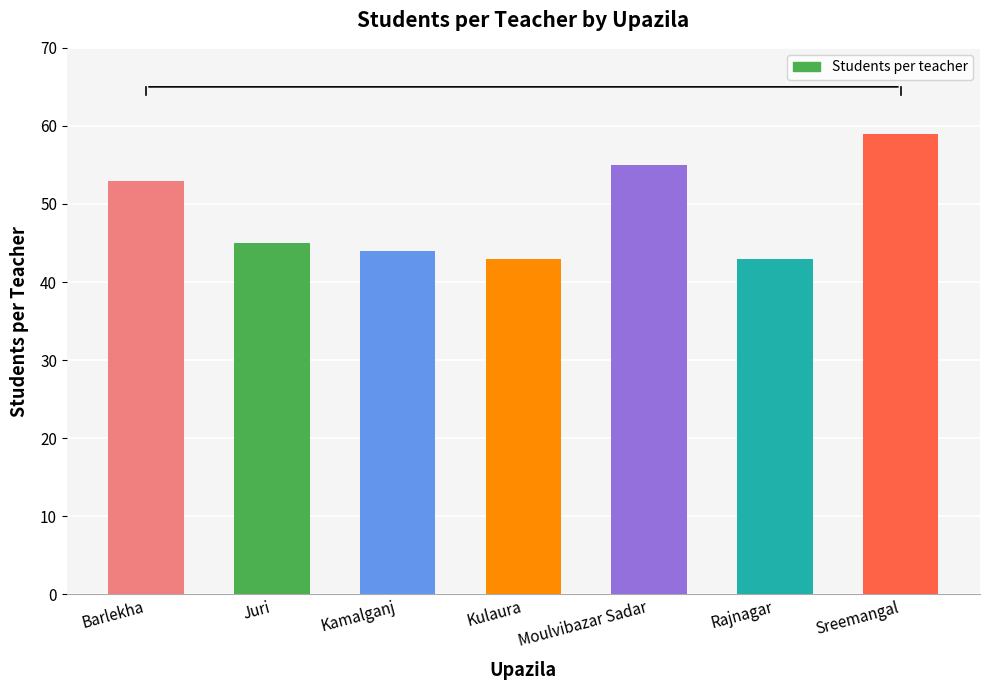

Reading right to left, extract all data points from this chart.

59	43	55	43	44	45	53